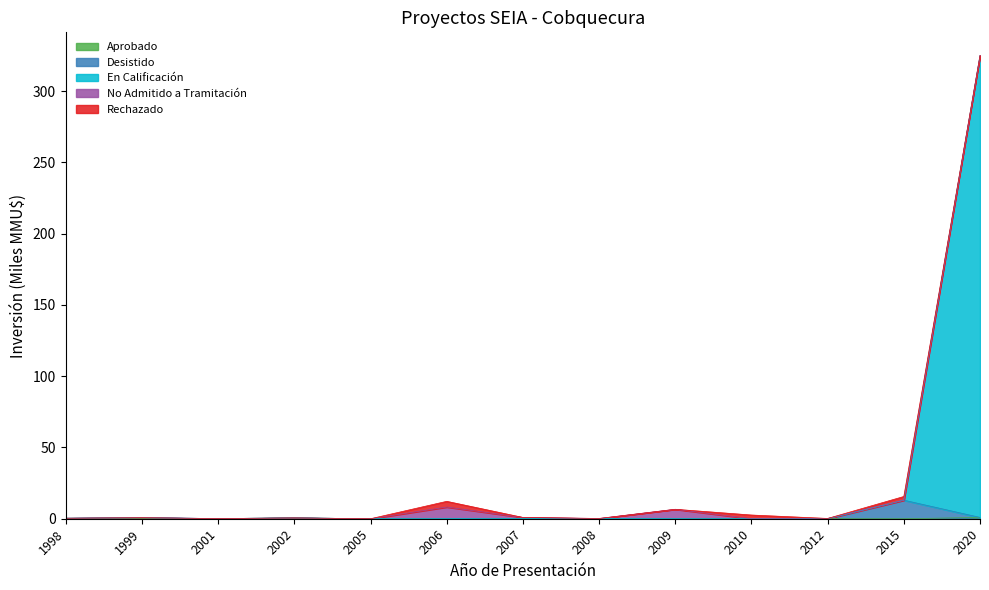

How many lines are shown in the chart?

5